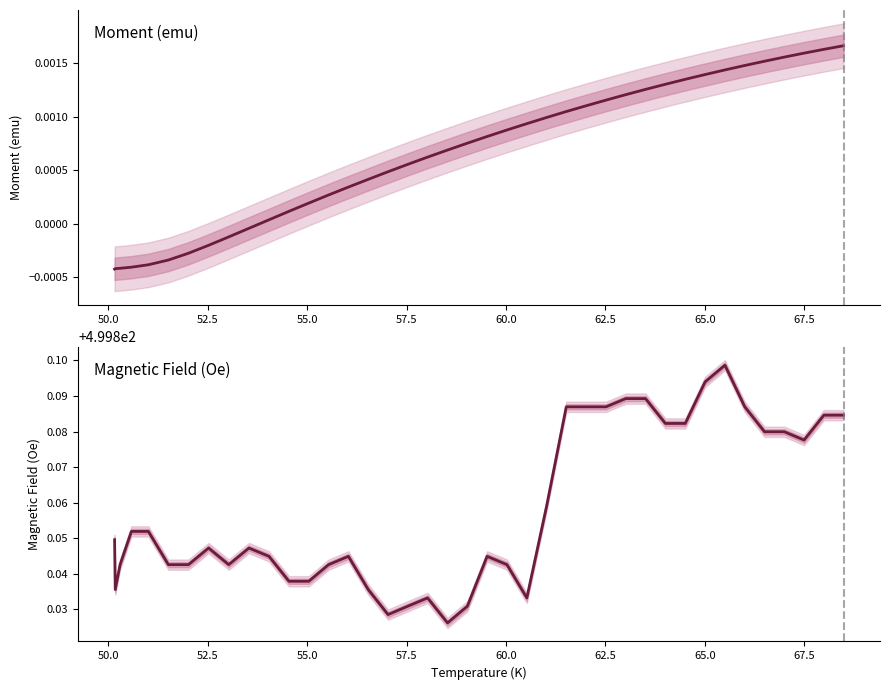

True or false: Magnetic Field (Oe) and Moment (emu) intersect in this chart.

False